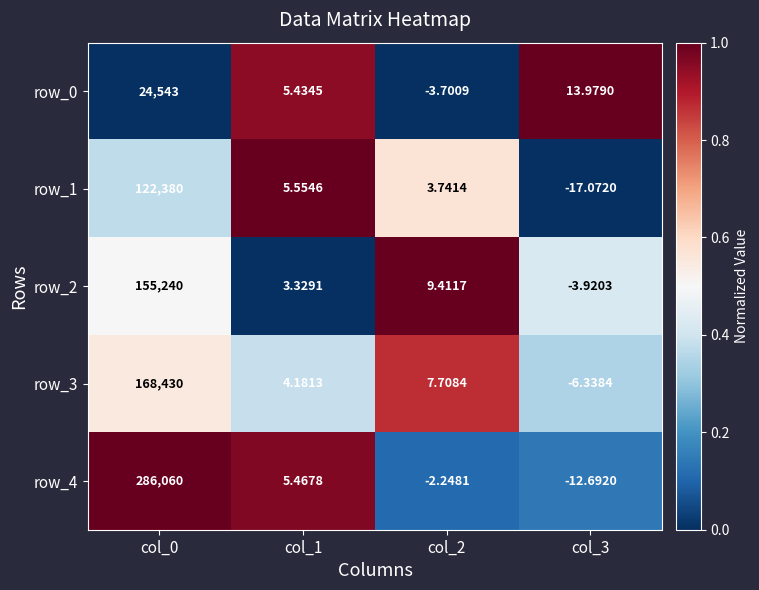

What is the difference between the maximum and minimum values in the row_4 series?

286072.7